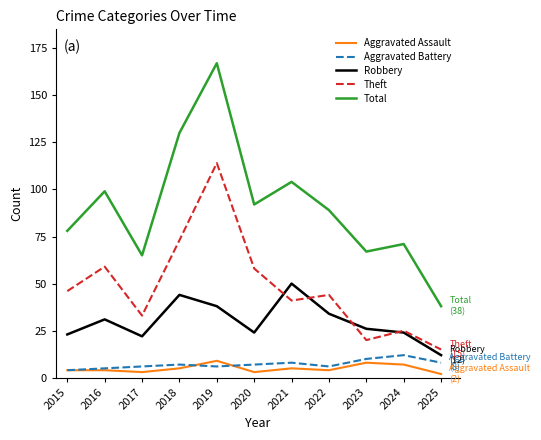

True or false: Aggravated Assault and Total cross at least once.

False